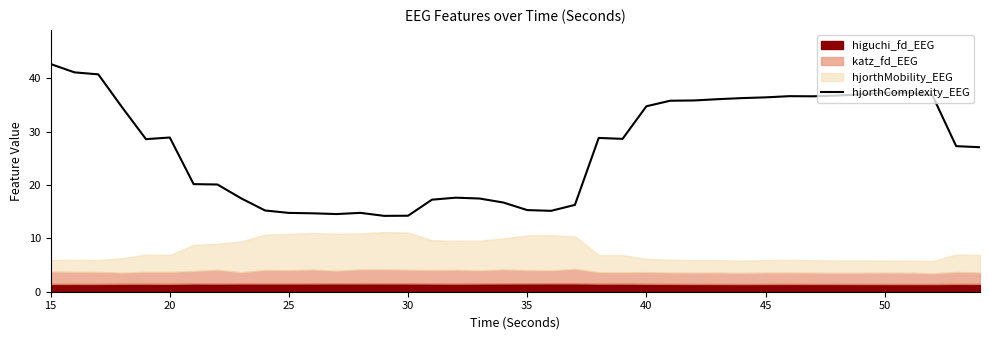

At which label does the data first exceed 28?

15